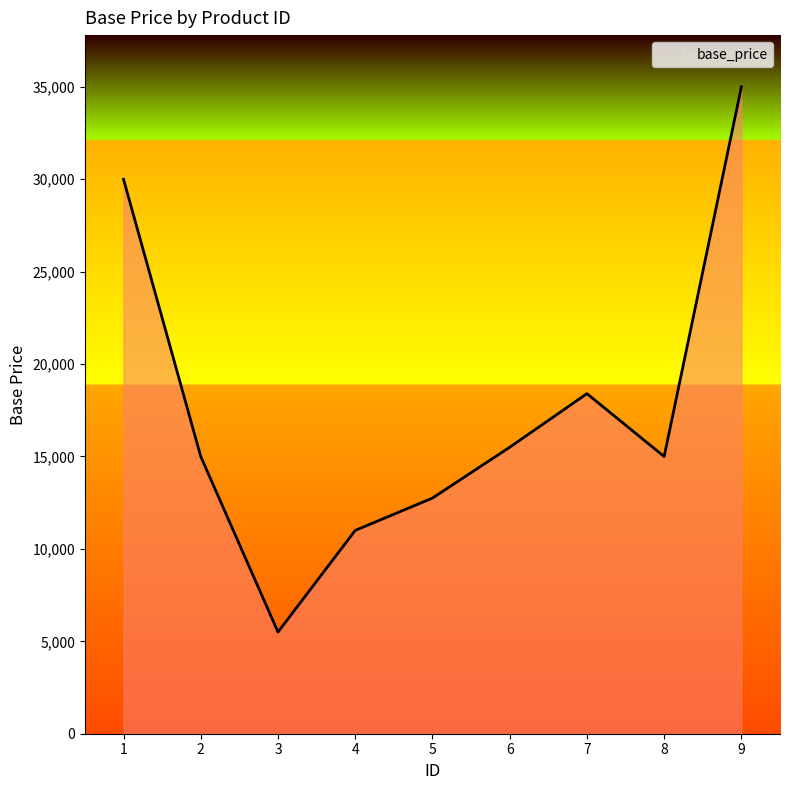

Approximately how many times larger is the value at 1 compared to 9?

0.9